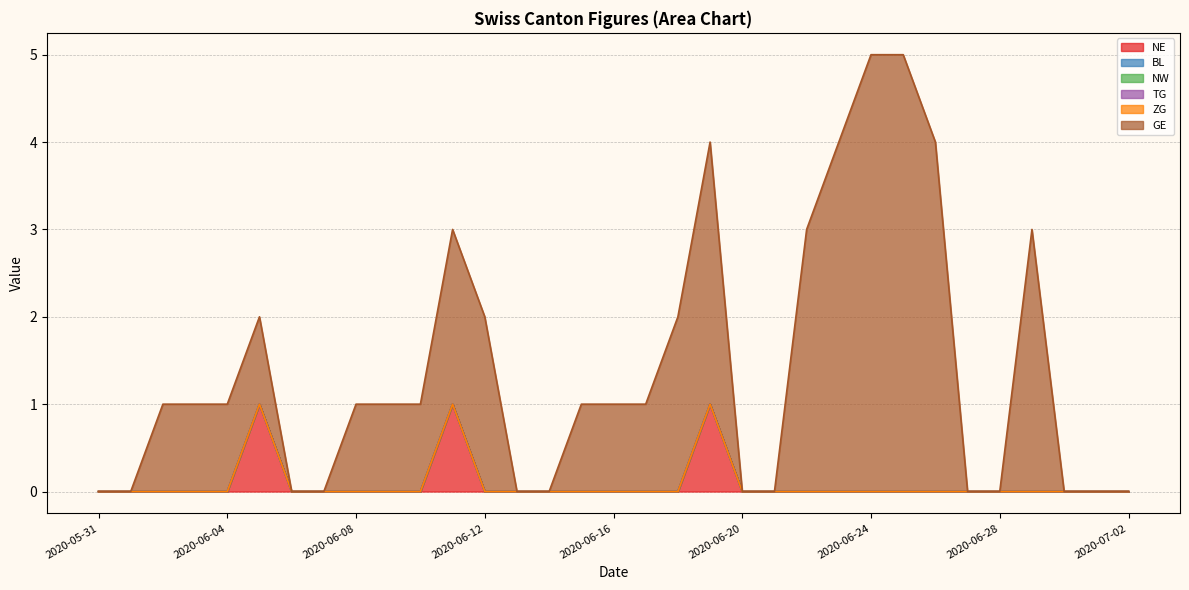

Does the chart display data point markers on the line(s)?

No